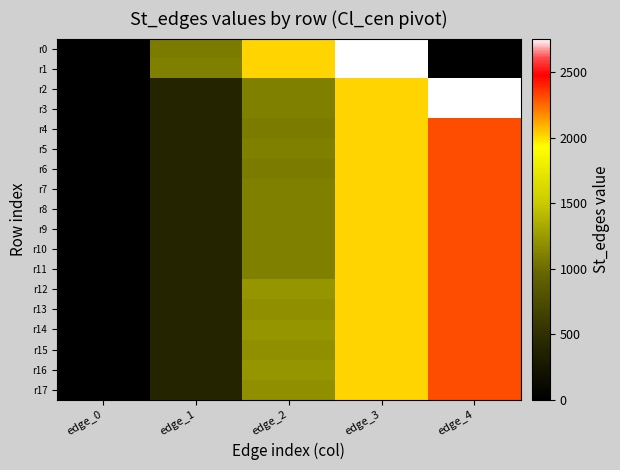

List the series in order of their peak value, highest first.

r0, r1, r2, r3, r4, r5, r6, r7, r8, r9, r10, r11, r12, r13, r14, r15, r16, r17